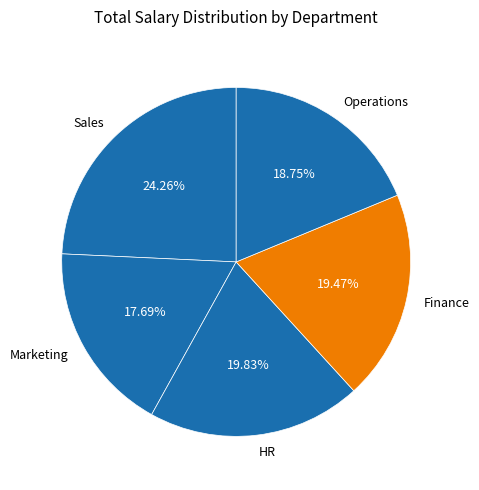

How much of the chart is everything except HR?

80.2%